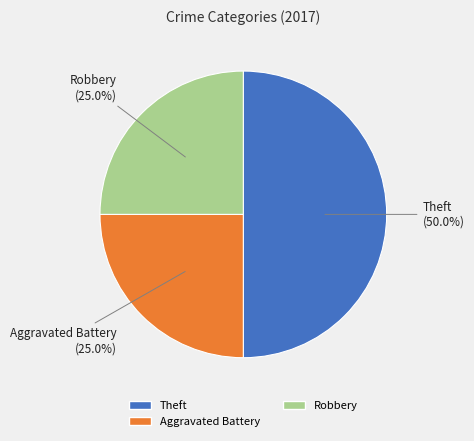

How many slices are in this pie chart?

3